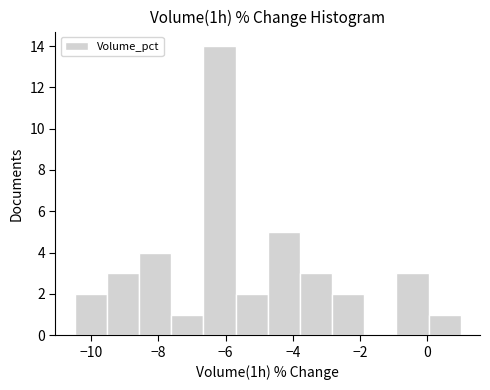

How tall is the bar that spans -7.6 to -6.6 on the x-axis? Neither the bar edges nor the heights are printed on the chart, so give them approximately, as read against the axes.

1